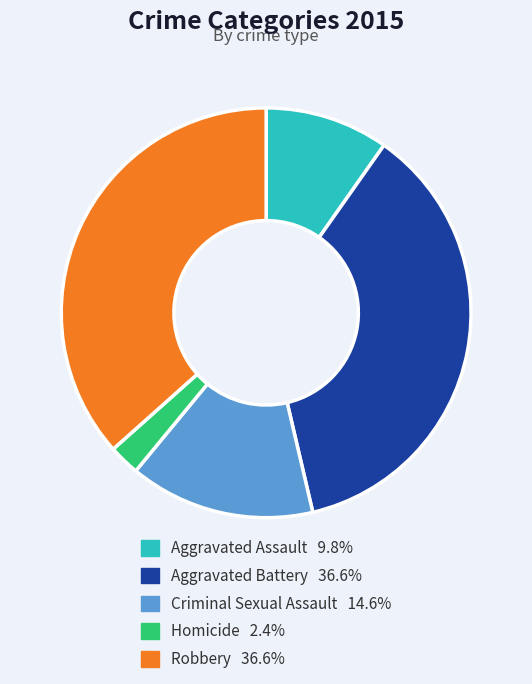

Do Robbery and Homicide together represent more than half of the pie?

No